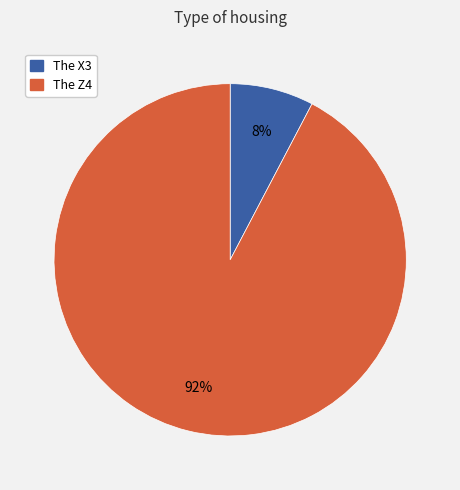

Combined, do The Z4 and The X3 account for over 50%?

Yes